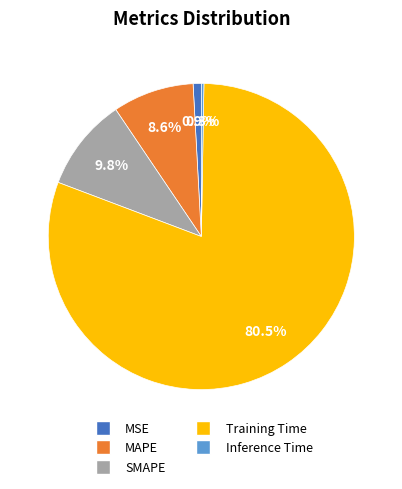

What is the largest slice in the pie chart?

Training Time